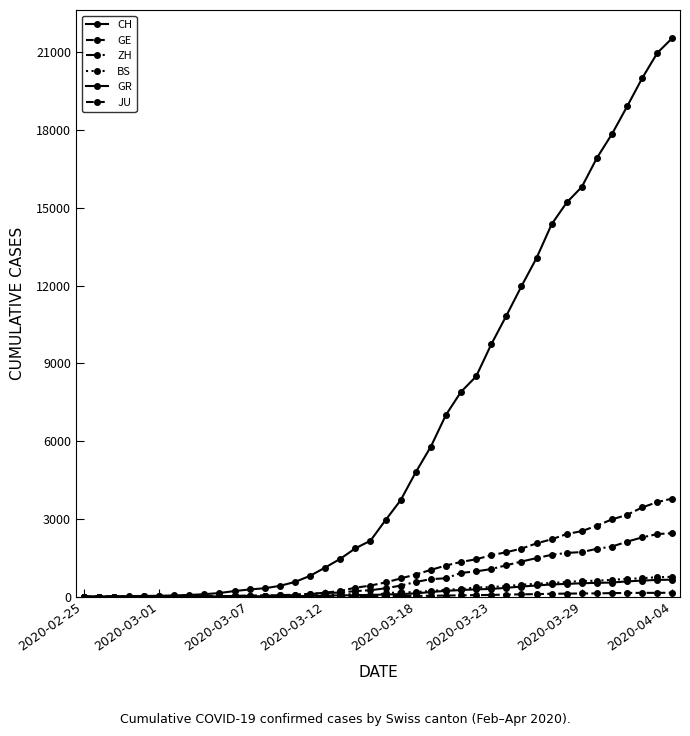

How many lines are shown in the chart?

6